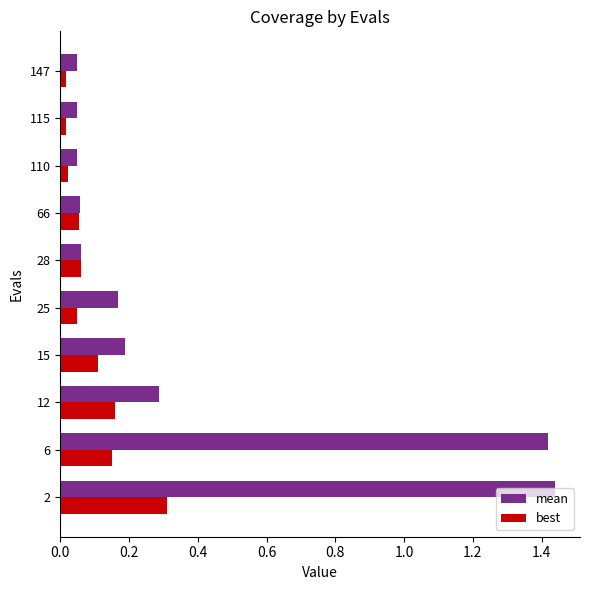

List the series in order of their peak value, highest first.

mean, best